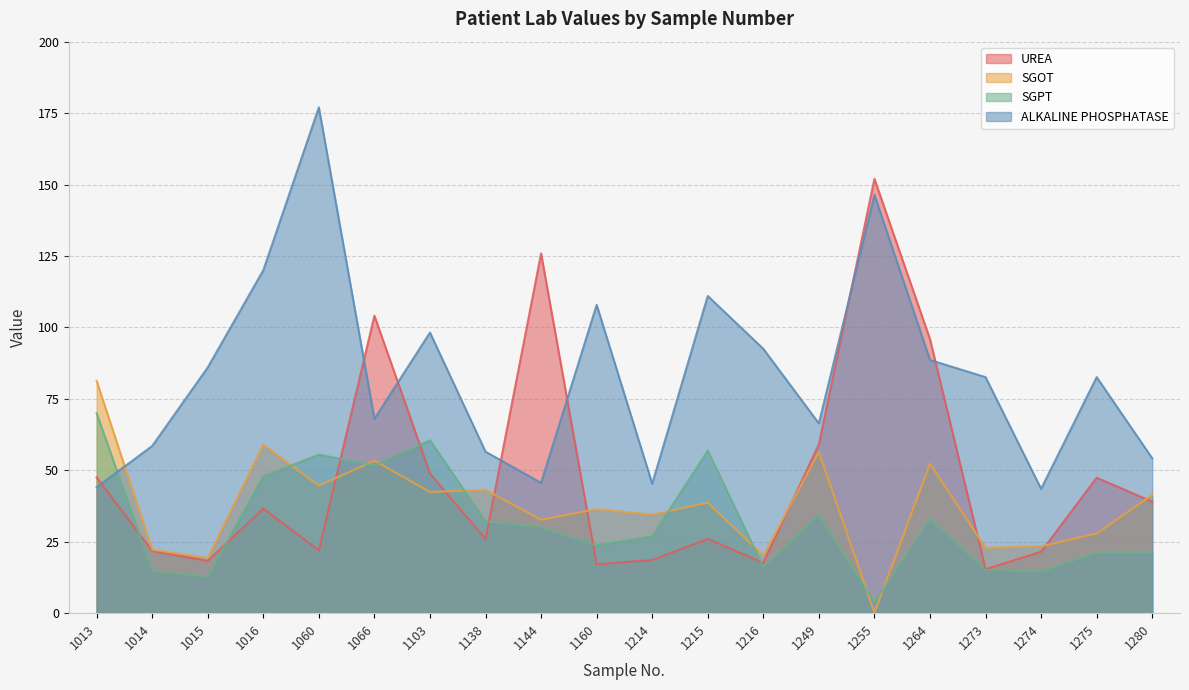

What is the difference between the highest and lowest values at 1274?

28.9